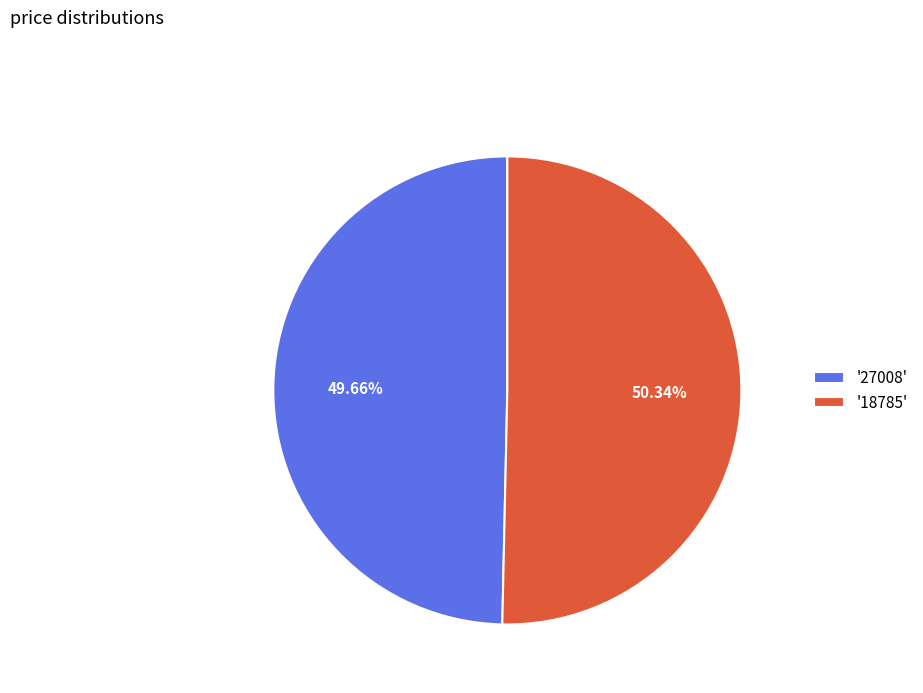

Is there a majority slice in this chart?

Yes